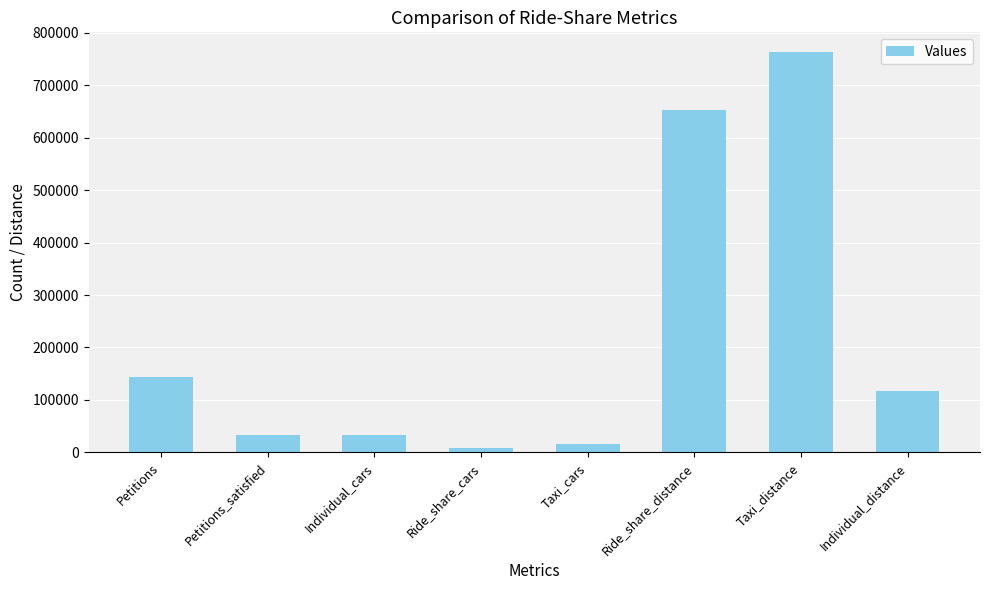

What is the change in value from Taxi_distance to Individual_distance?

-645825